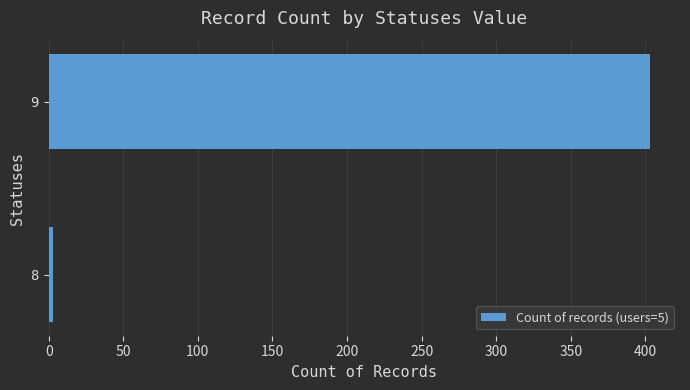

Rank the categories by value from lowest to highest.

8, 9